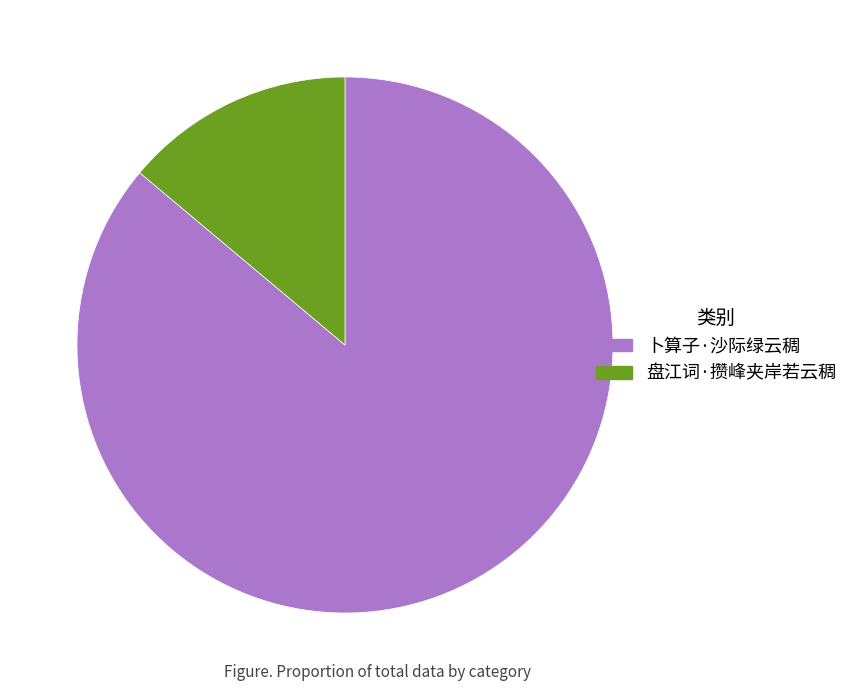

Do 卜算子·沙际绿云稠 and 盘江词·攒峰夹岸若云稠 together represent more than half of the pie?

Yes